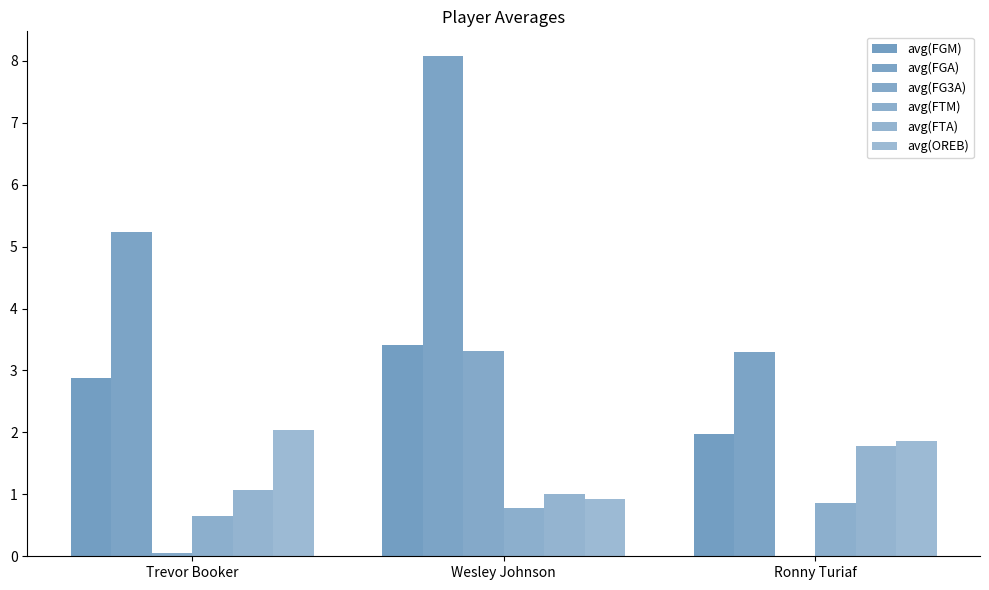

Which category has the lowest value across all series?

Ronny Turiaf